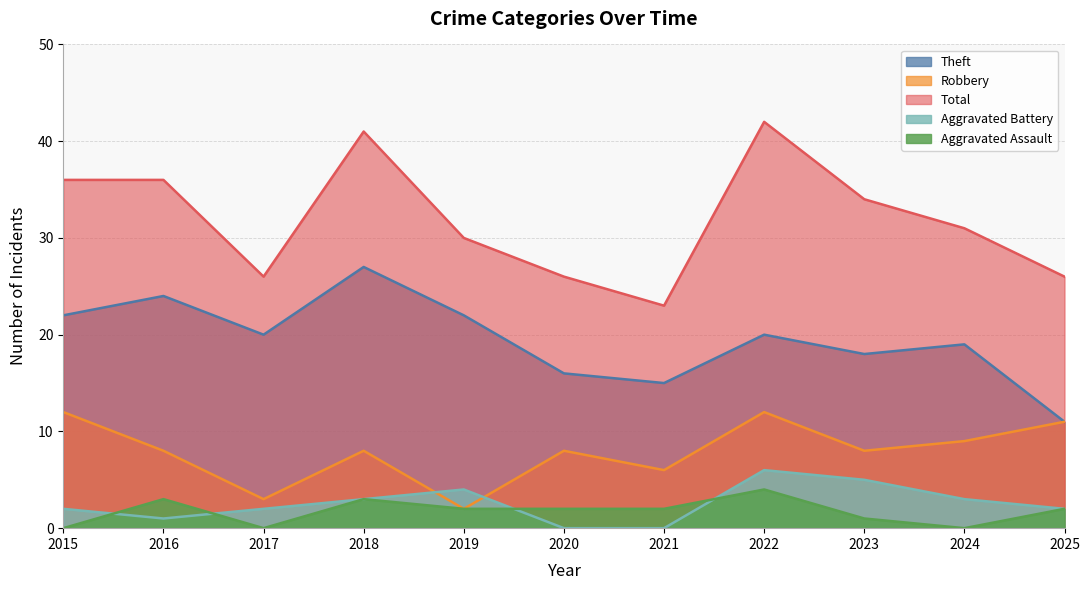

What is the sum of all Total values?

351